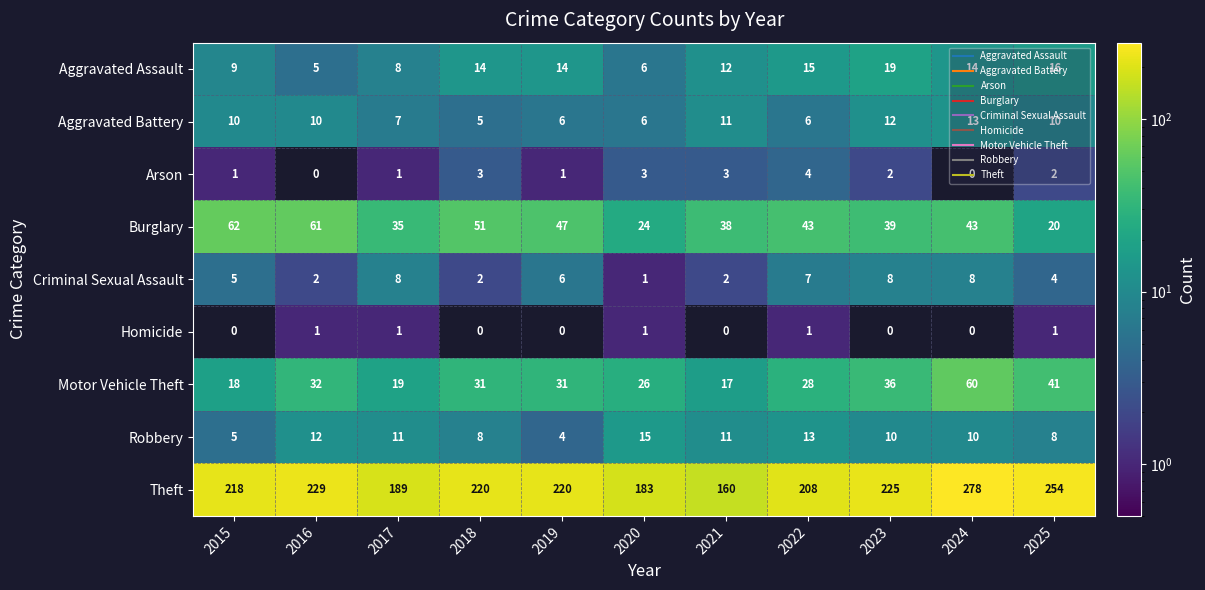

What is the difference between the maximum and minimum values in the Arson series?

4